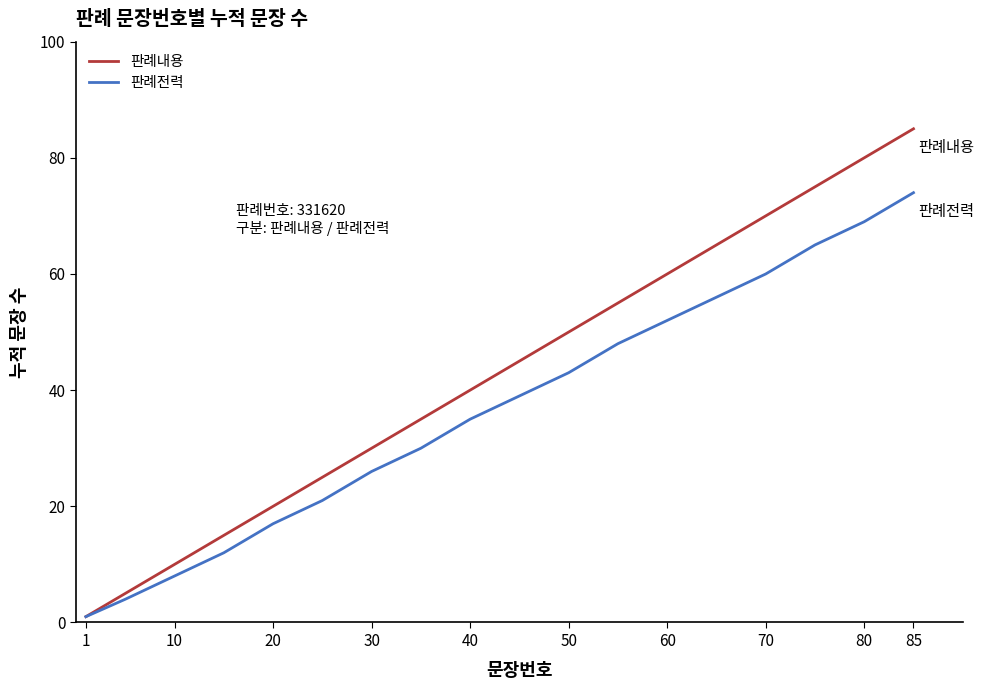

Reading left to right, extract all data points from this chart.

판례내용: 1	5	10	15	20	25	30	35	40	45	50	55	60	65	70	75	80	85
판례전력: 1	4	8	12	17	21	26	30	35	39	43	48	52	56	60	65	69	74